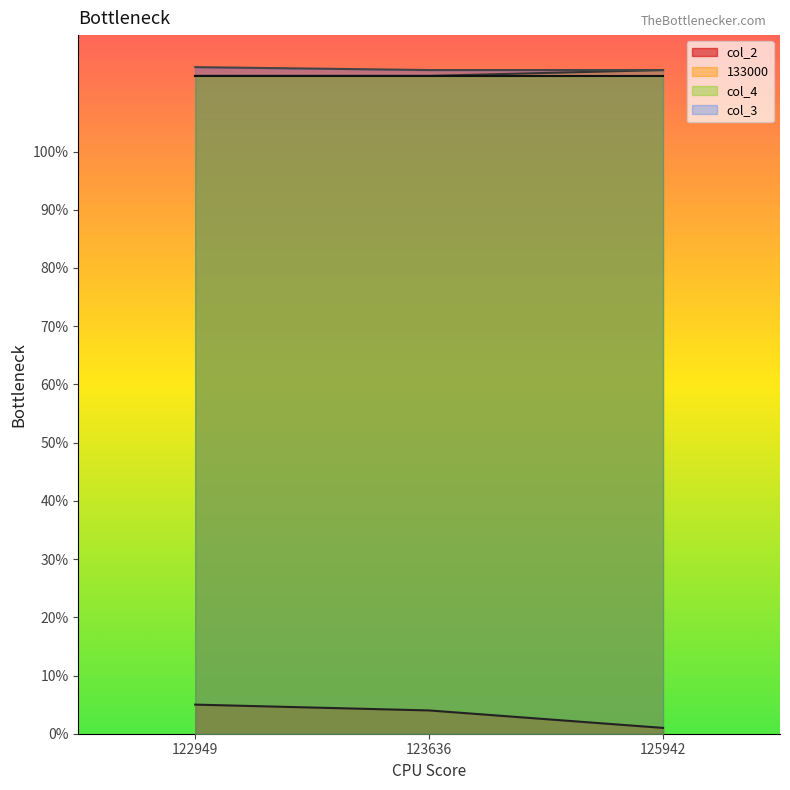

The value of 133000 at 123636 is 113.0. True or false?

True